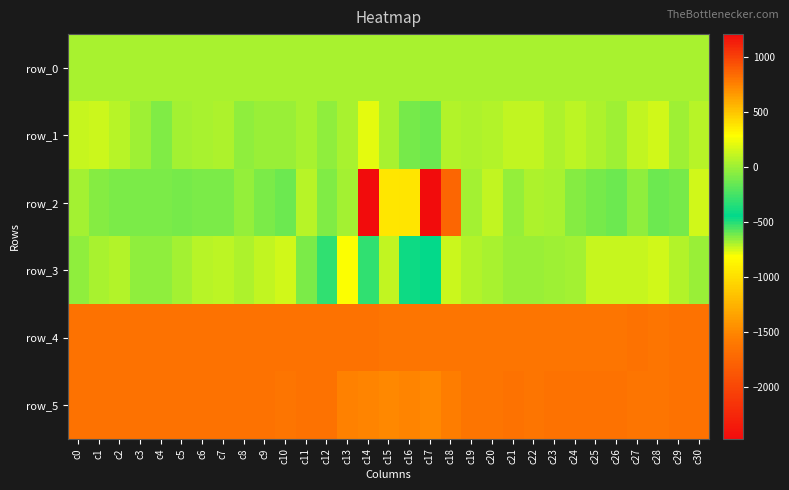

Reading left to right, what are all the values shown in this chart?

row_0: c0=39.5	c1=39.5	c2=39.5	c3=39.6	c4=39.7	c5=39.7	c6=39.7	c7=39.7	c8=39.9	c9=39.9	c10=39.9	c11=39.9	c12=40.0	c13=40.0	c14=40.1	c15=40.1	c16=40.2	c17=40.3	c18=40.3	c19=40.3	c20=40.4	c21=40.4	c22=40.5	c23=40.5	c24=40.6	c25=40.6	c26=40.6	c27=40.7	c28=40.8	c29=40.8	c30=40.8
row_1: c0=131.0	c1=134.0	c2=88.0	c3=14.0	c4=-78.0	c5=18.0	c6=45.0	c7=51.0	c8=-40.0	c9=-2.0	c10=-5.0	c11=34.0	c12=-26.0	c13=44.0	c14=210.0	c15=37.0	c16=-99.0	c17=-132.0	c18=69.0	c19=56.0	c20=61.0	c21=115.0	c22=108.0	c23=51.0	c24=91.0	c25=51.0	c26=8.0	c27=112.0	c28=155.0	c29=11.0	c30=86.0
row_2: c0=18.0	c1=-56.0	c2=-85.0	c3=-91.0	c4=-95.0	c5=-108.0	c6=-89.0	c7=-95.0	c8=-22.0	c9=-87.0	c10=-138.0	c11=81.0	c12=-82.0	c13=28.0	c14=-2473.0	c15=-950.0	c16=382.0	c17=1212.0	c18=857.0	c19=31.0	c20=117.0	c21=-16.0	c22=53.0	c23=40.0	c24=-57.0	c25=-105.0	c26=-139.0	c27=-36.0	c28=-138.0	c29=-108.0	c30=159.0
row_3: c0=-32.0	c1=33.0	c2=69.0	c3=-33.0	c4=-38.0	c5=26.0	c6=76.0	c7=95.0	c8=59.0	c9=118.0	c10=150.0	c11=-97.0	c12=-303.0	c13=-804.0	c14=-300.0	c15=111.0	c16=-407.0	c17=-442.0	c18=-741.0	c19=62.0	c20=38.0	c21=1.0	c22=-2.0	c23=9.0	c24=22.0	c25=123.0	c26=121.0	c27=128.0	c28=147.0	c29=67.0	c30=-4.0
row_4: c0=816.0	c1=820.0	c2=817.0	c3=816.0	c4=816.0	c5=815.0	c6=819.0	c7=812.0	c8=821.0	c9=821.0	c10=820.0	c11=817.0	c12=816.0	c13=817.0	c14=812.0	c15=805.0	c16=806.0	c17=805.0	c18=800.0	c19=798.0	c20=801.0	c21=802.0	c22=803.0	c23=805.0	c24=804.0	c25=806.0	c26=807.0	c27=811.0	c28=807.0	c29=809.0	c30=810.0
row_5: c0=812.0	c1=817.0	c2=813.0	c3=812.0	c4=810.0	c5=813.0	c6=815.0	c7=811.0	c8=815.0	c9=821.0	c10=808.0	c11=812.0	c12=815.0	c13=765.0	c14=740.0	c15=734.0	c16=742.0	c17=732.0	c18=776.0	c19=800.0	c20=804.0	c21=809.0	c22=807.0	c23=809.0	c24=809.0	c25=811.0	c26=812.0	c27=805.0	c28=808.0	c29=811.0	c30=811.0